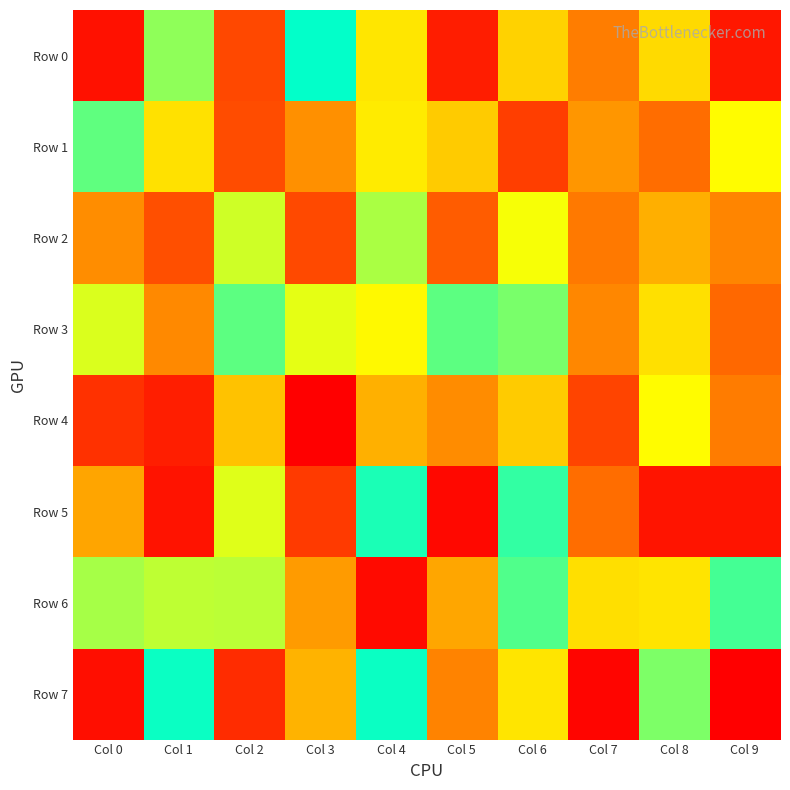

Which series changed the most between Col 4 and Col 8?

Row 5